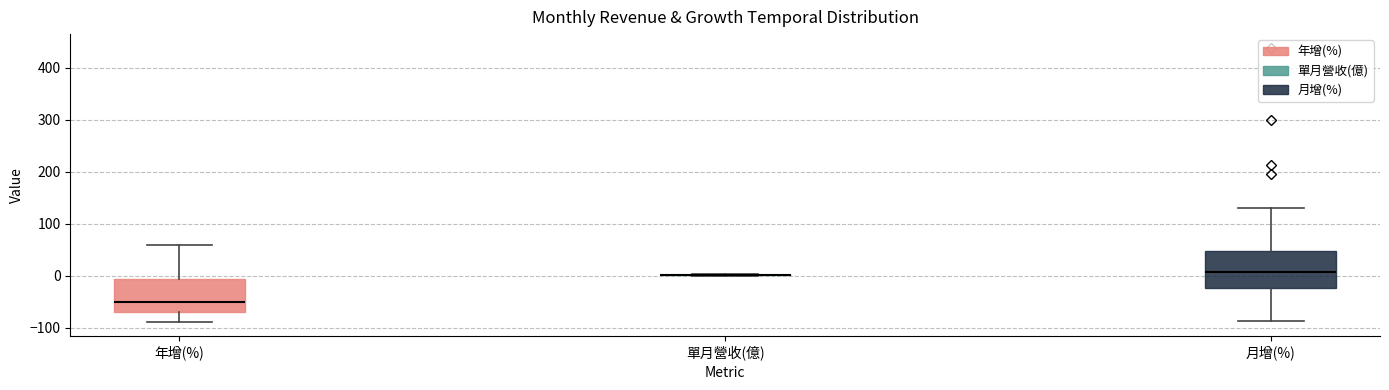

Reading left to right, transcribe this box plot: for each box, give where its median line is, the range the box spans, and where its two whiskers end, as read against the y-axis. The values are not printed on the chart, so give them approximately, as read against the axis.

年增(%): median -50, box -70 to -10, whiskers -90 to 60
單月營收(億): box collapsed to a line at 0, whiskers 0 to 0
月增(%): median 10, box -20 to 50, whiskers -90 to 130